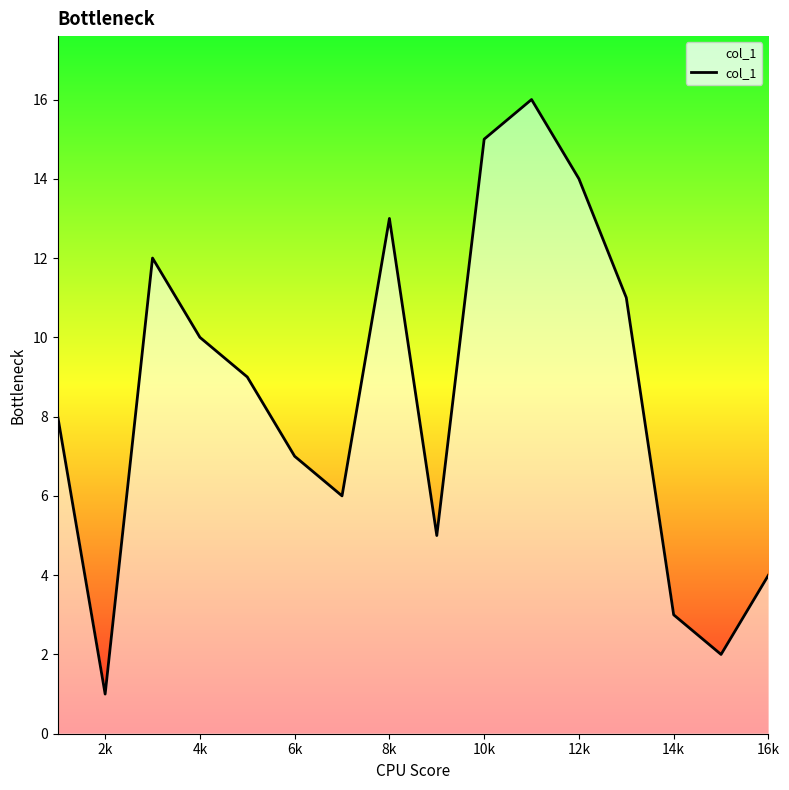

What is the maximum value shown in the chart?

16